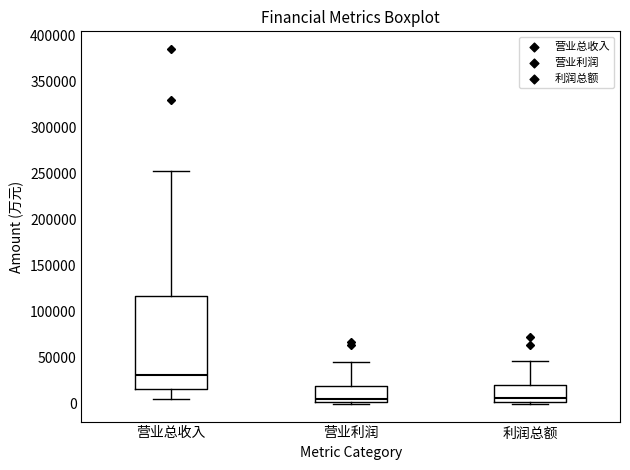

Where is the lower edge of the box for 利润总额 on the y-axis? The values are not printed on the chart, so give them approximately, as read against the axis.

0